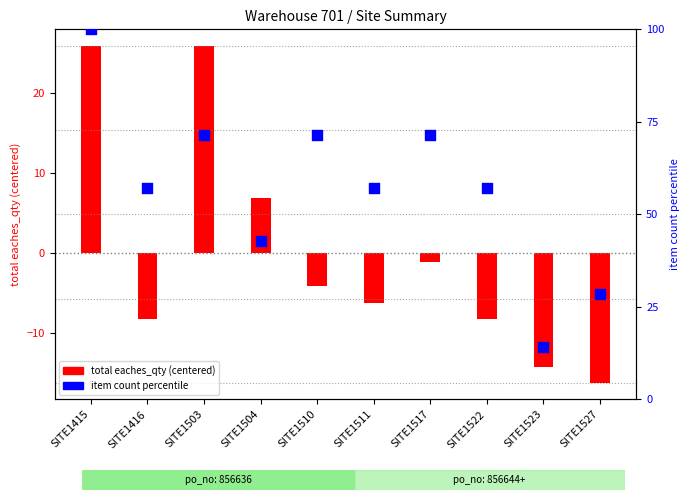

Which series has the widest spread of Y values?

item count percentile